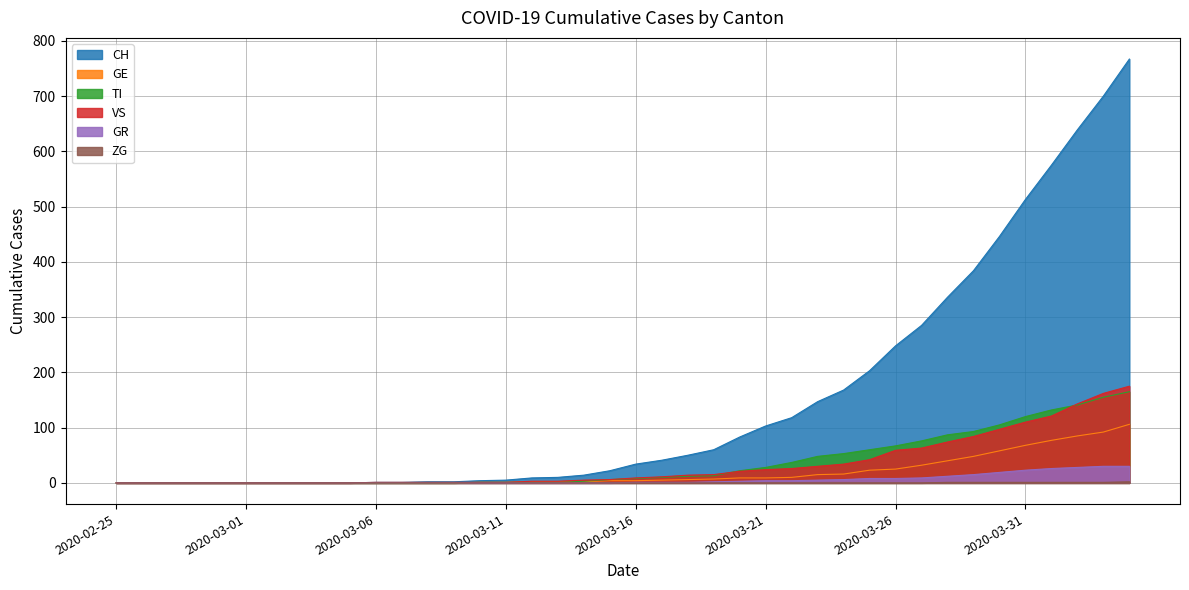

Rank the series at 2020-03-20 from lowest to highest value.

ZG, GR, GE, VS, TI, CH